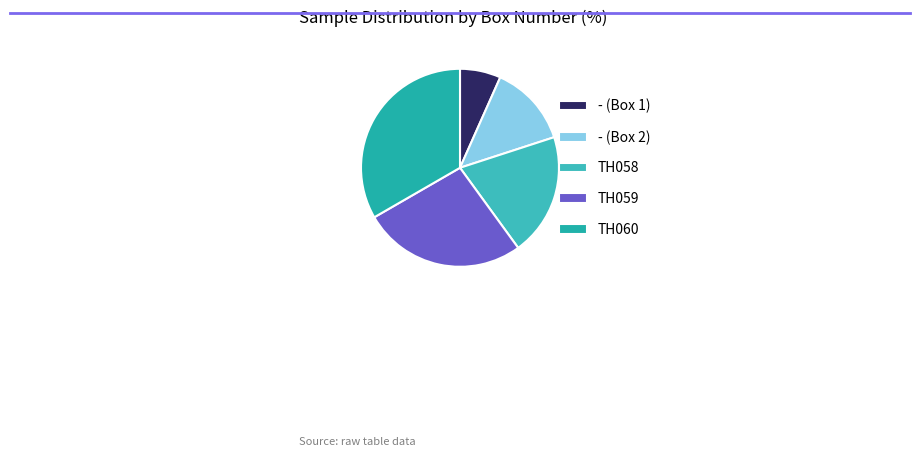

The - (Box 1) slice represents 1% of the pie. True or false?

False